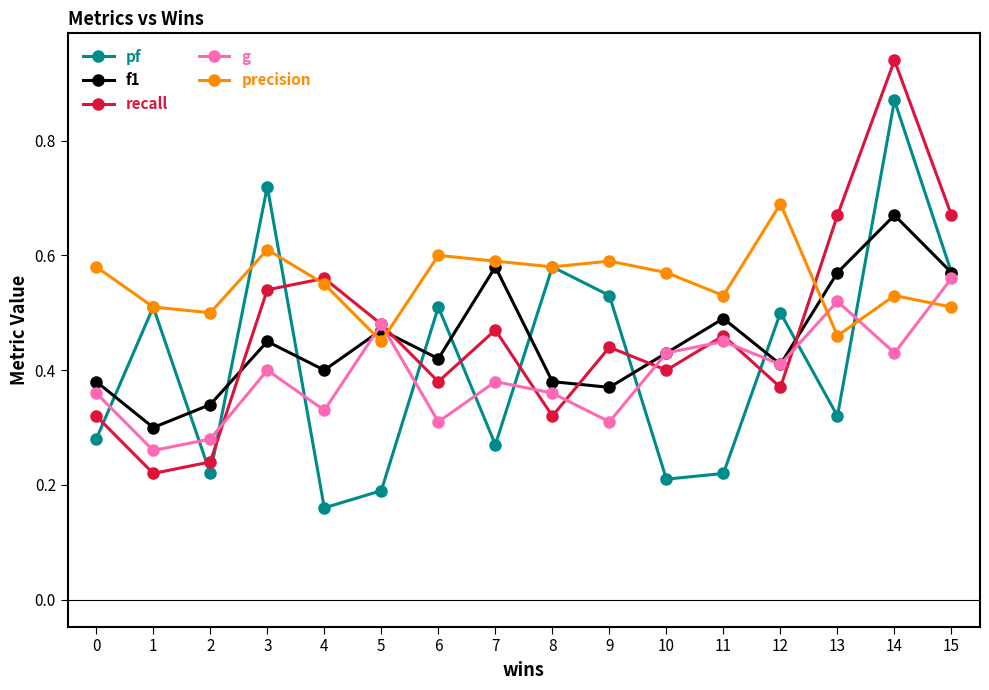

How many interior local peaks does the g series have?

5